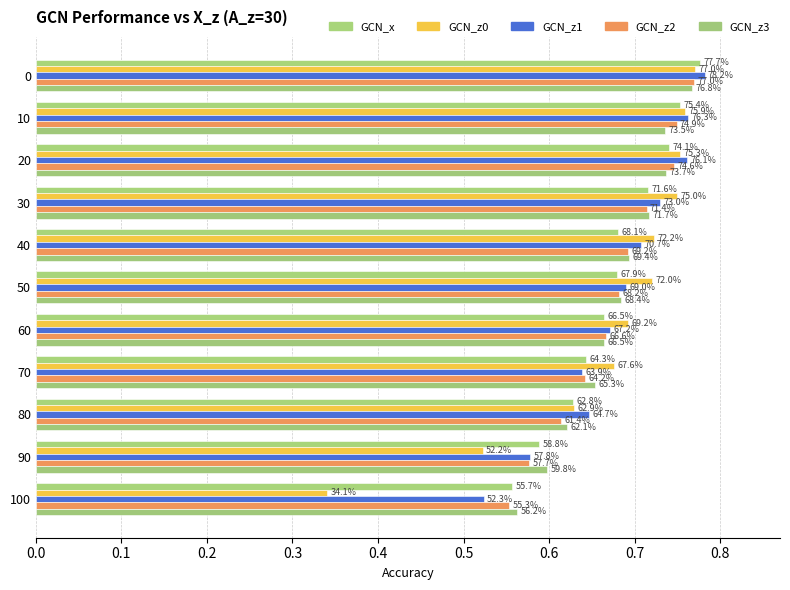

How many bars are there in total?

55